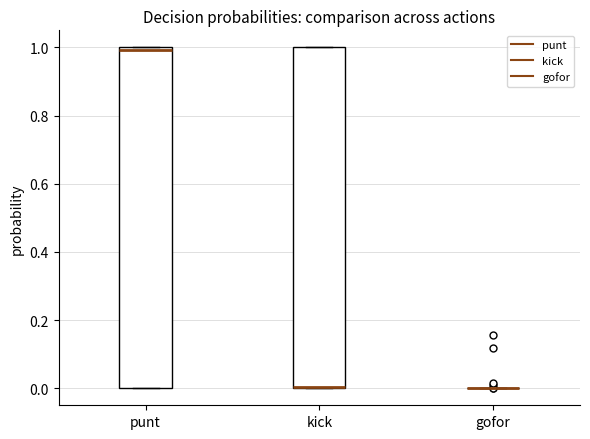

Reading left to right, read every box against the y-axis: the position of its median line, the range the box covers, and the ends of its whiskers. The values are not printed on the chart, so give them approximately, as read against the axis.

punt: median 1 (just below the box's upper edge), box 0 to 1, whiskers 0 to 1
kick: median 0 (drawn on the box's lower edge), box 0 to 1, whiskers 0 to 1
gofor: box collapsed to a line at 0, whiskers 0 to 0